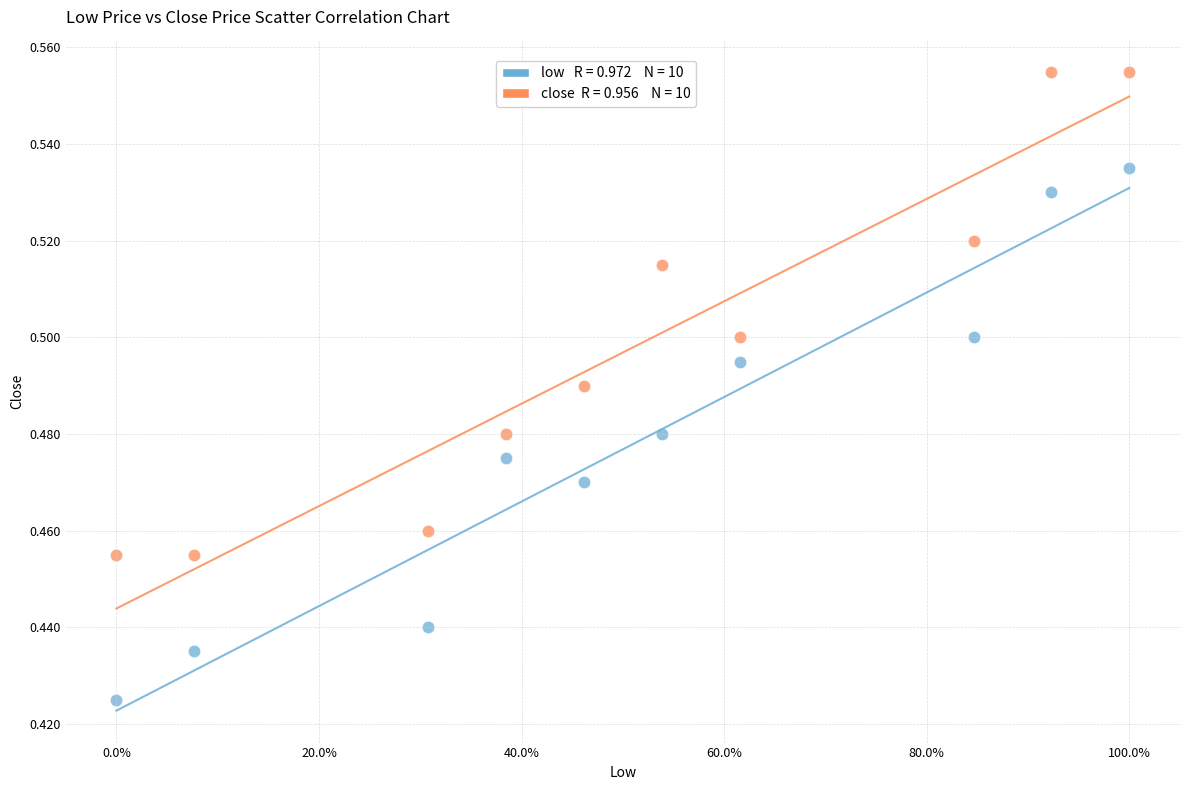

Across all data points, what is the range of X values (max minus min)?

100.0